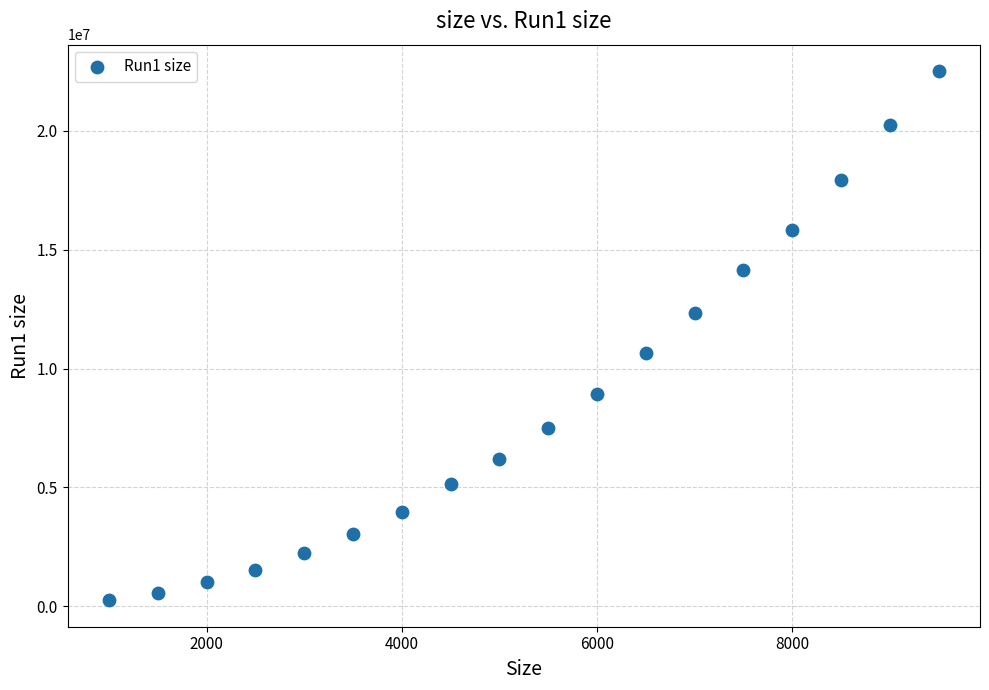

What is the range of X values (max minus min)?

8500